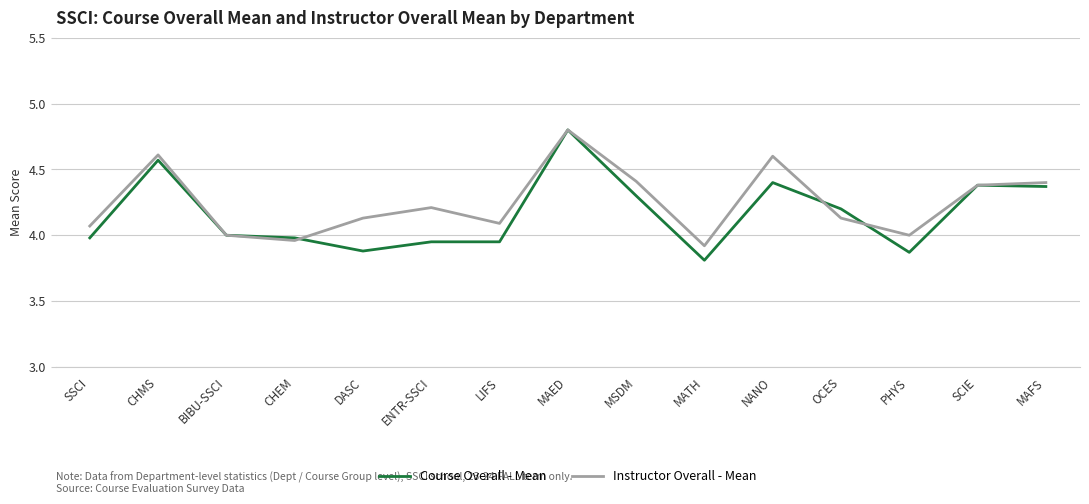

Which category has the highest value in the Course Overall - Mean series?

MAED